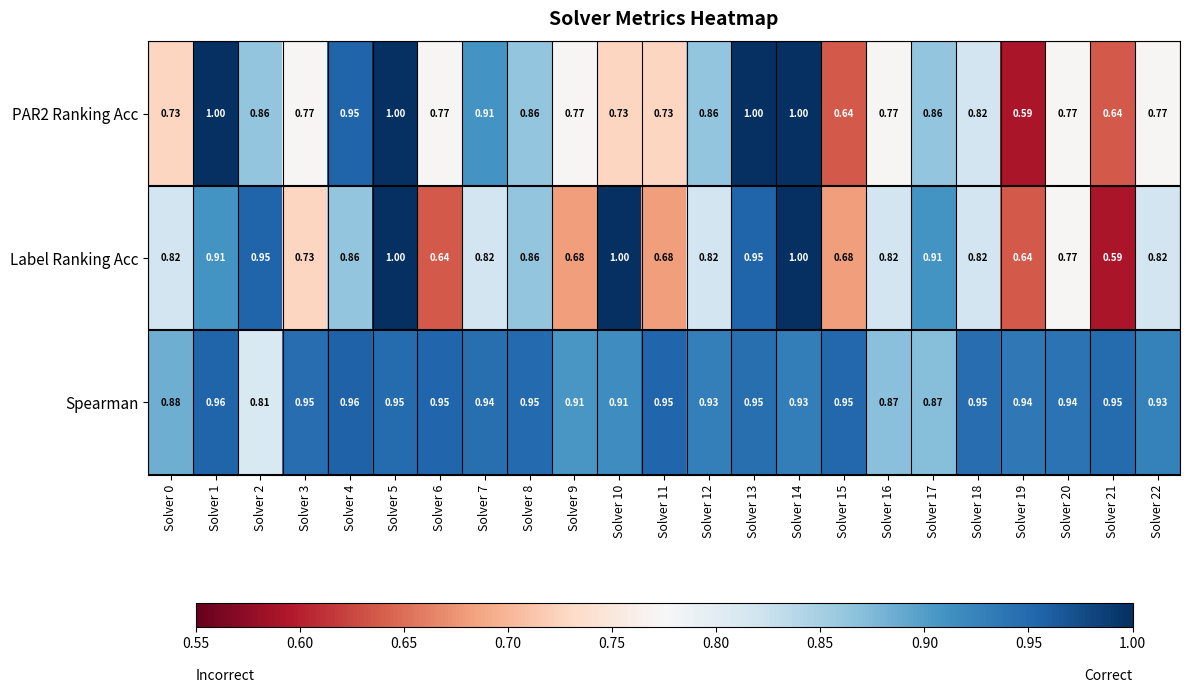

Which series has the largest total across all categories?

Spearman